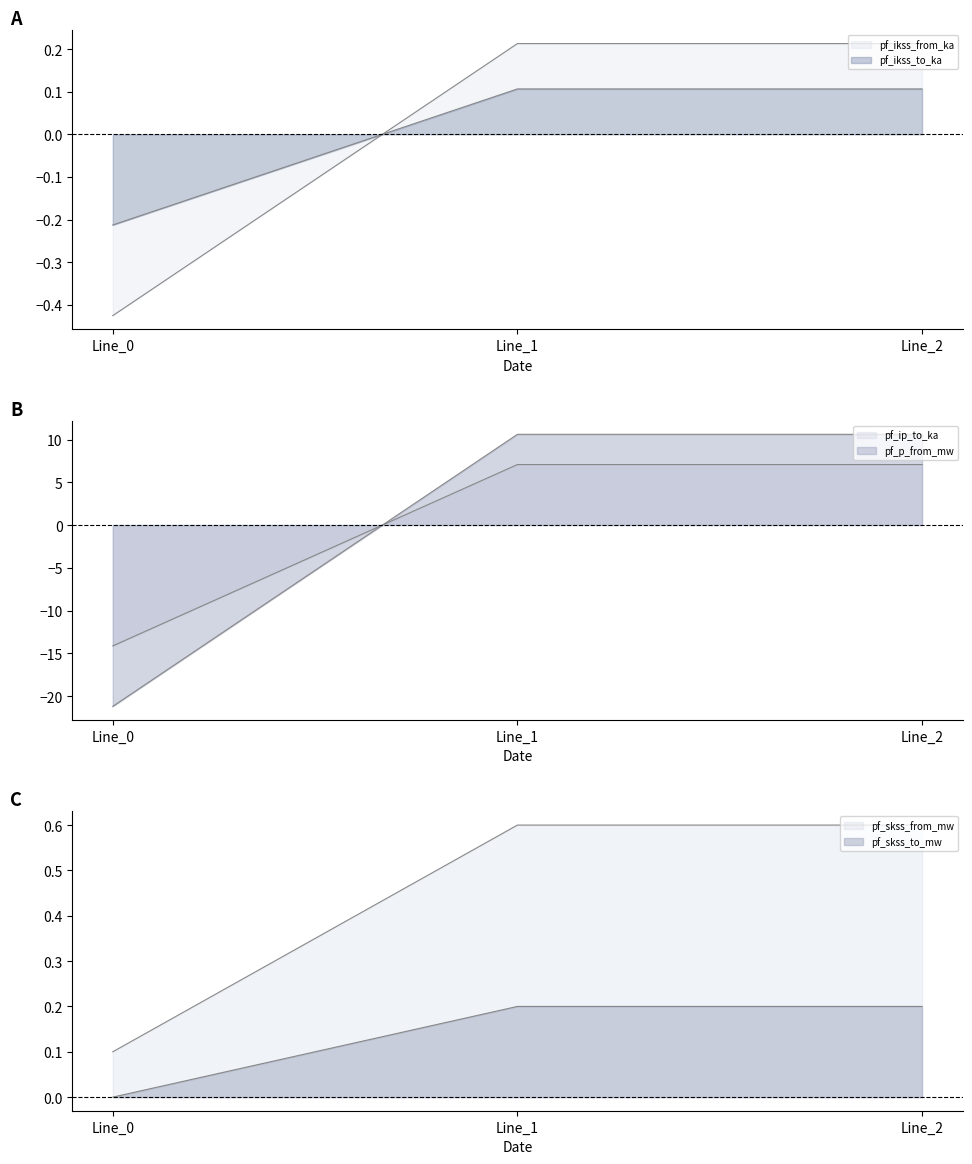

What is the maximum value shown in the chart?

10.6